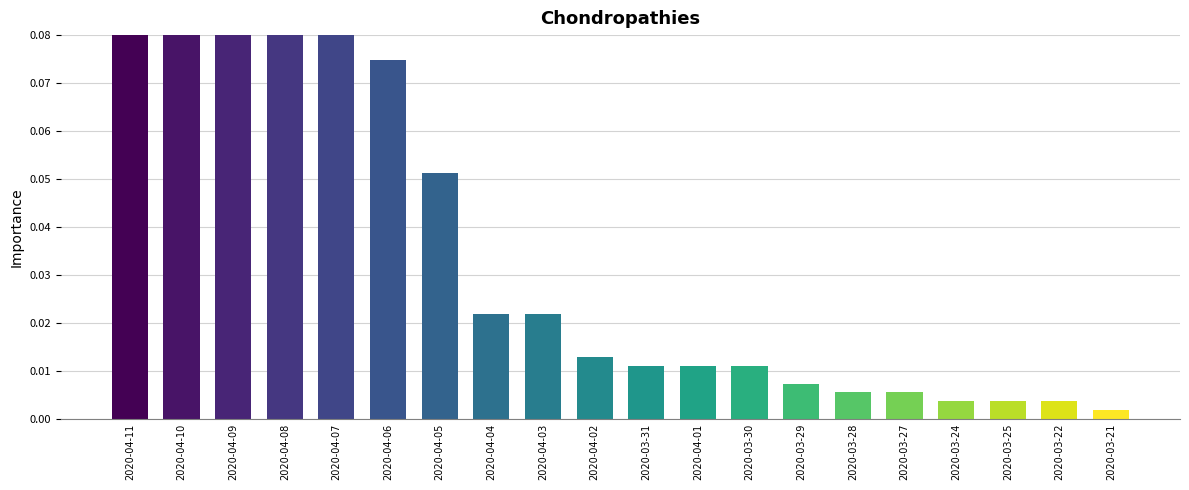

What is the change in value from 2020-04-11 to 2020-03-29?

-0.2